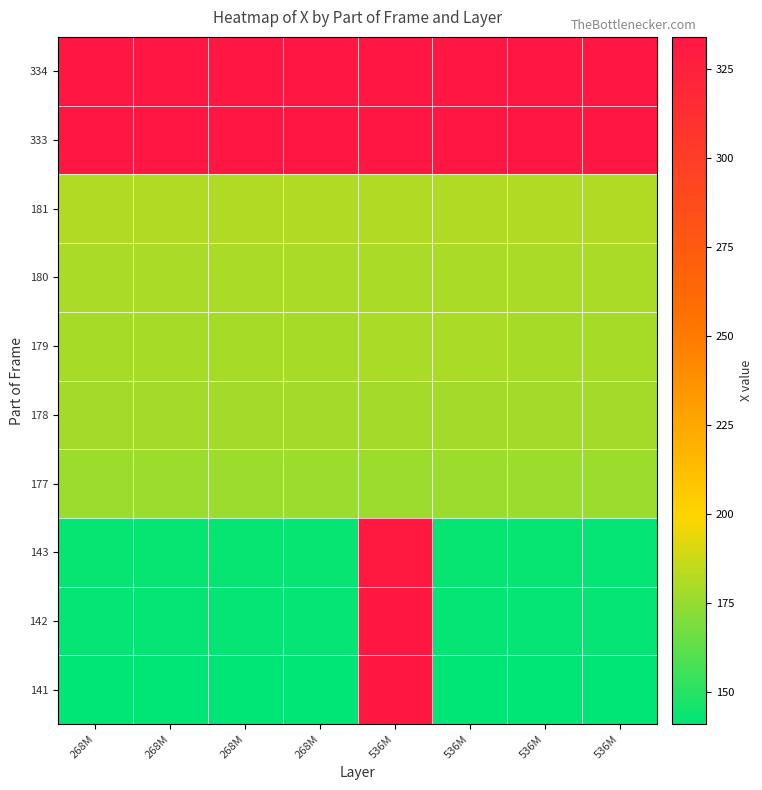

Count the number of categories in the chart.

8